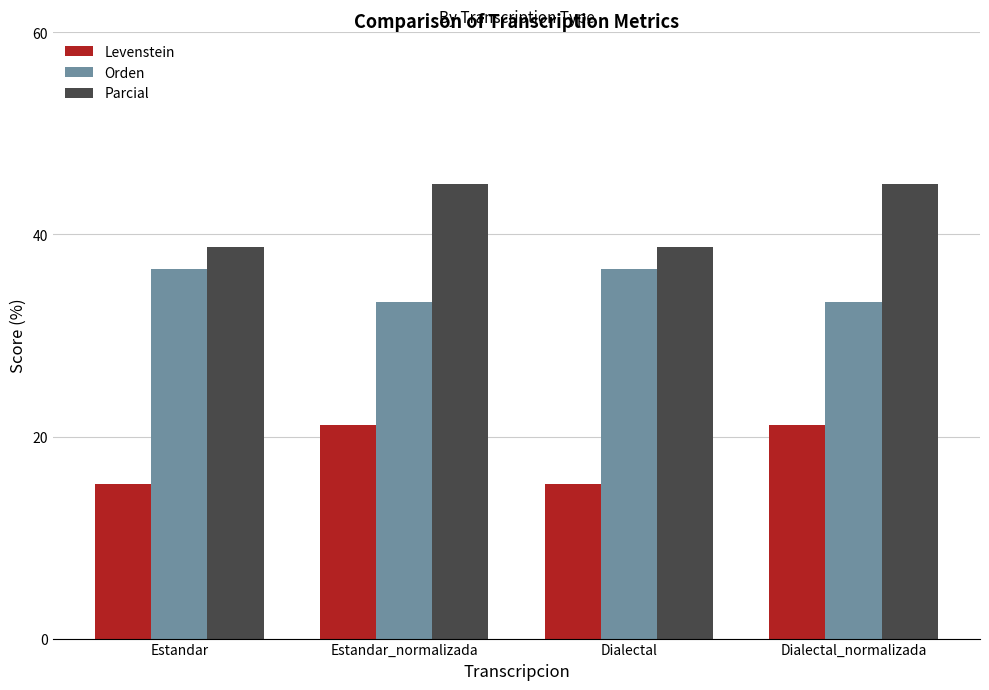

What are all the series names shown in the legend?

Levenstein, Orden, Parcial